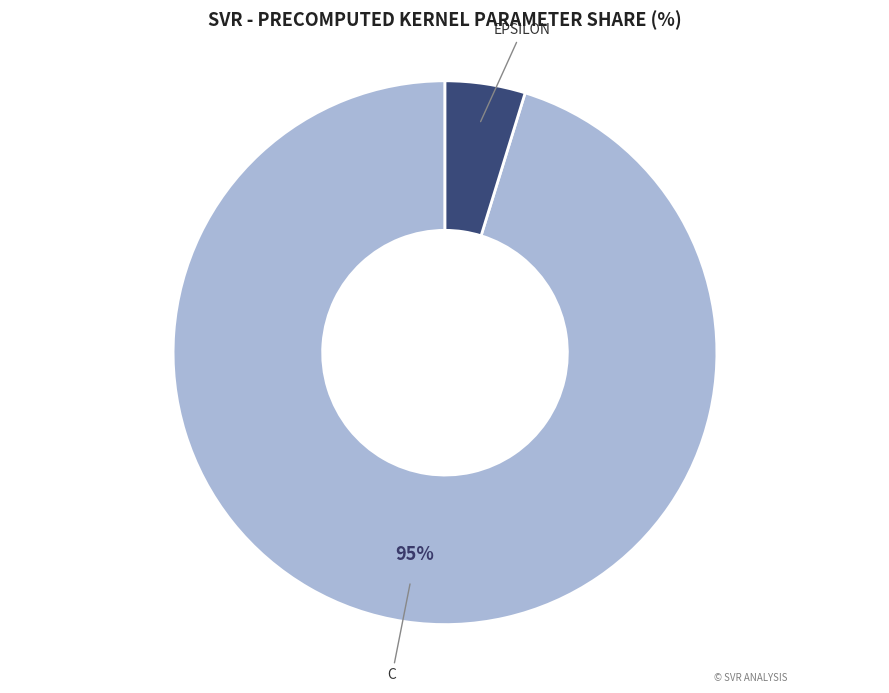

To the nearest percent, what is the difference between the largest and smallest slice percentages?

90%